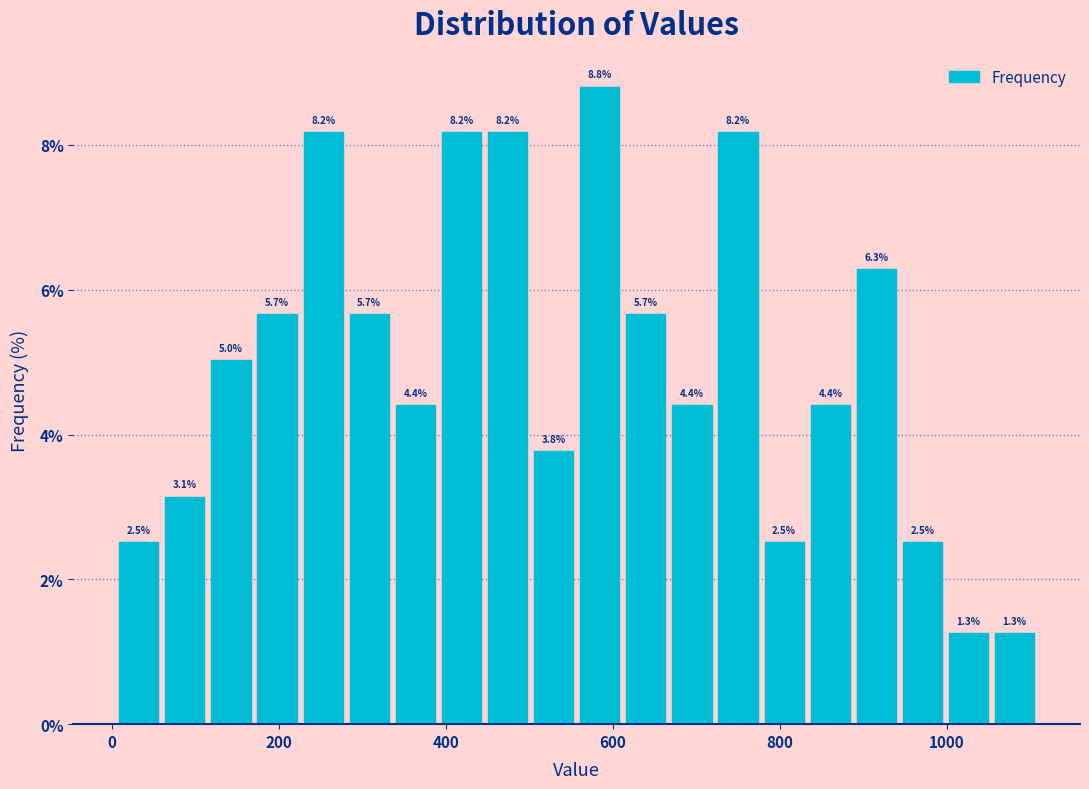

Around what value on the x-axis is the tallest bar? Give the approximate position of its centre, as read against the axis.

580